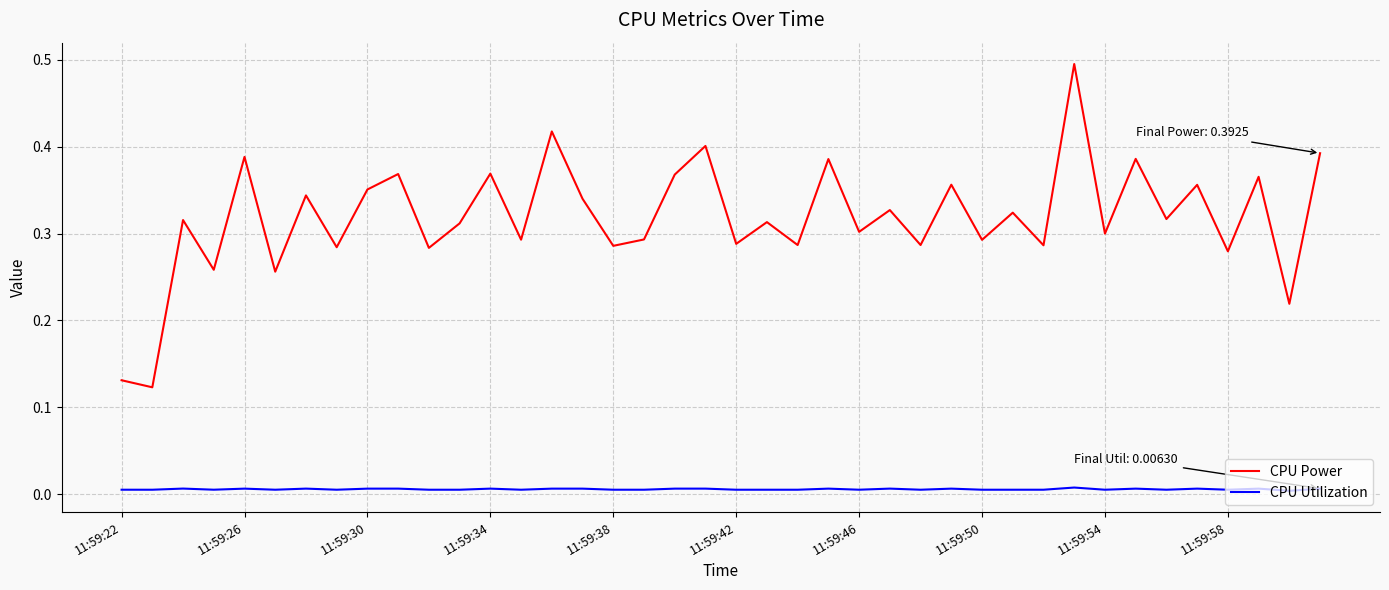

List the series in order of their peak value, lowest first.

CPU Utilization, CPU Power